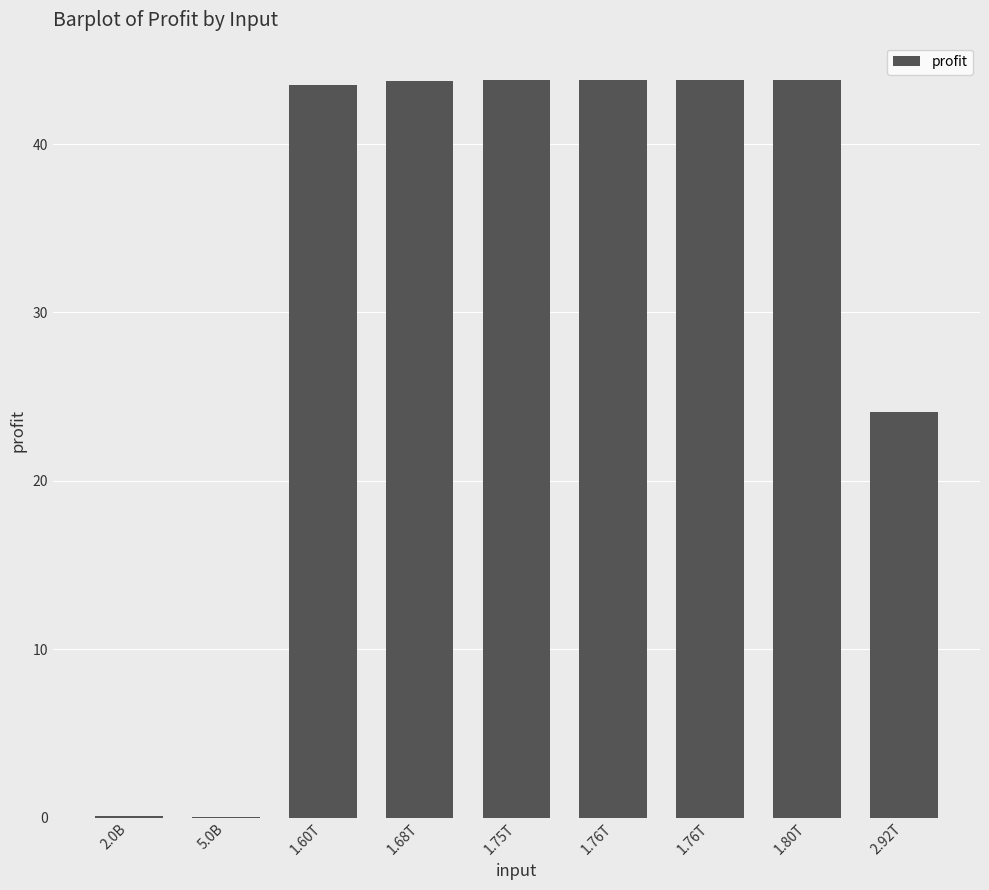

What is the average value?

31.9